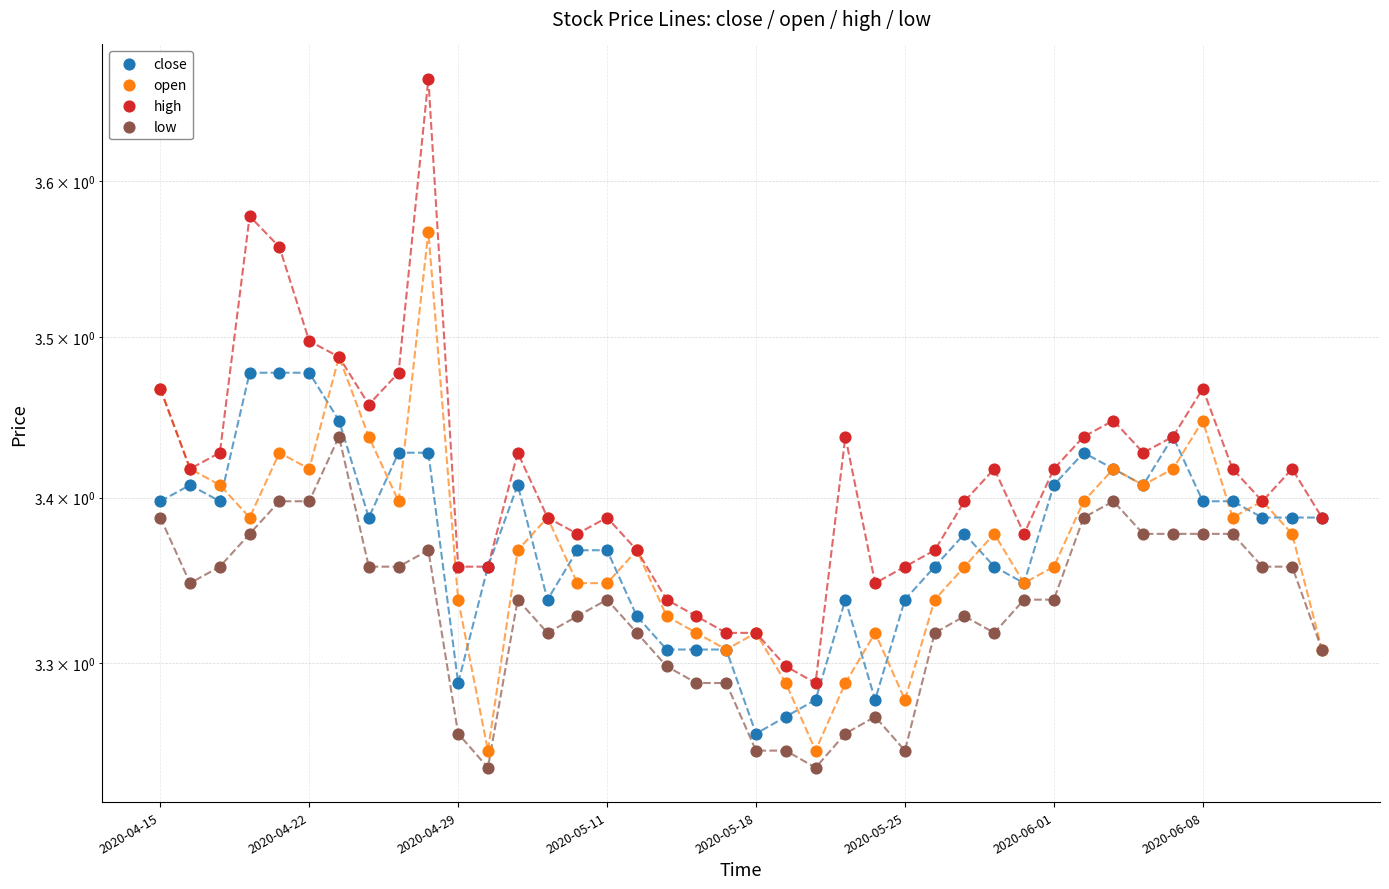

What is the total value across all series at 32?

13.7